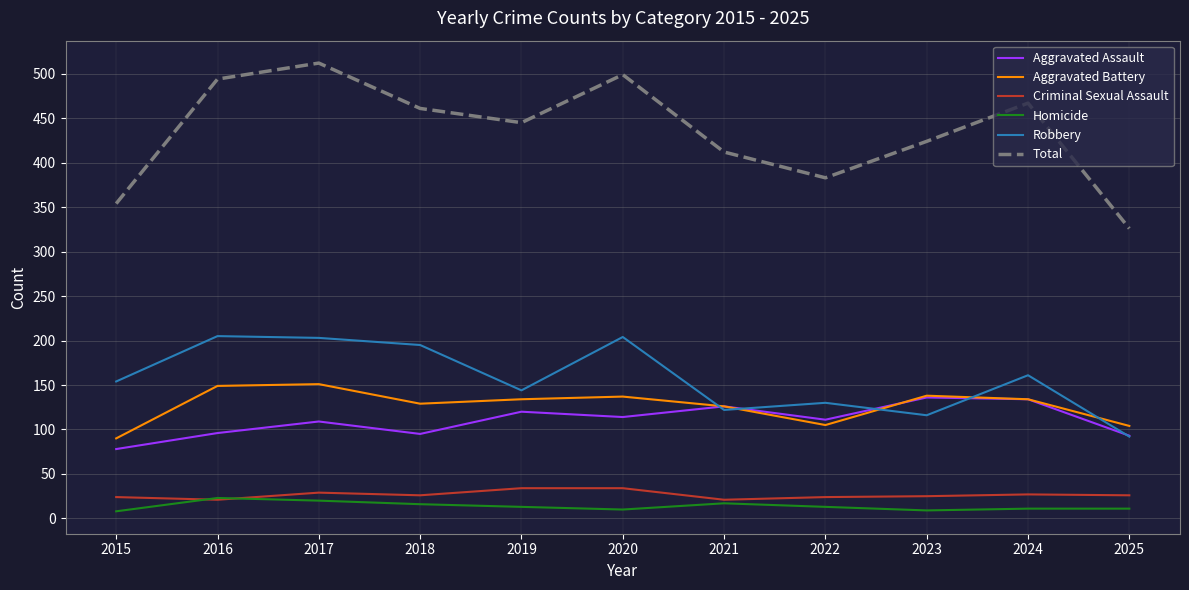

Is the value of Total at 2015 greater than the value of Criminal Sexual Assault at 2022?

Yes